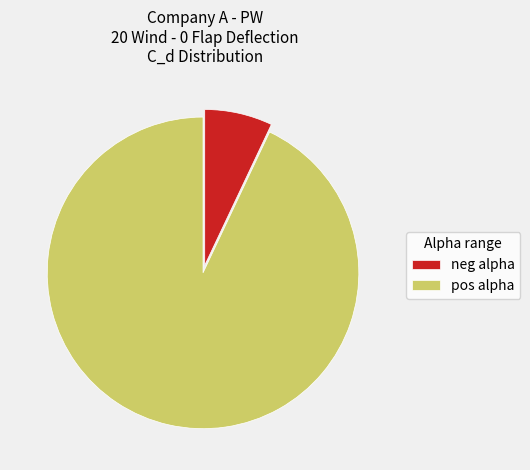

Is it true that pos alpha is 84% of the pie?

False